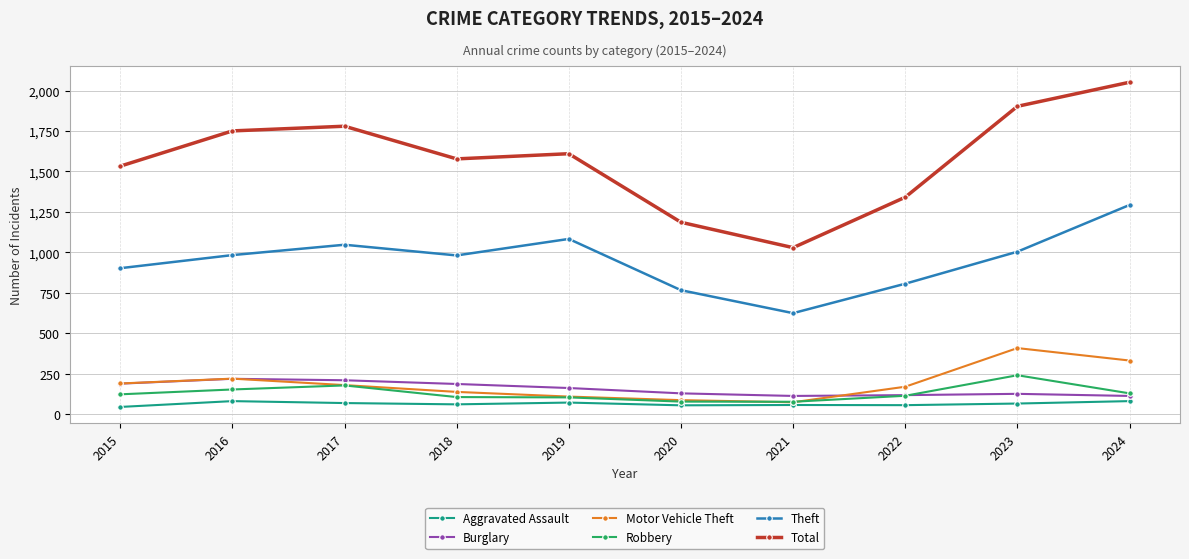

Is the value of Robbery at 2023 greater than the value of Aggravated Assault at 2021?

Yes